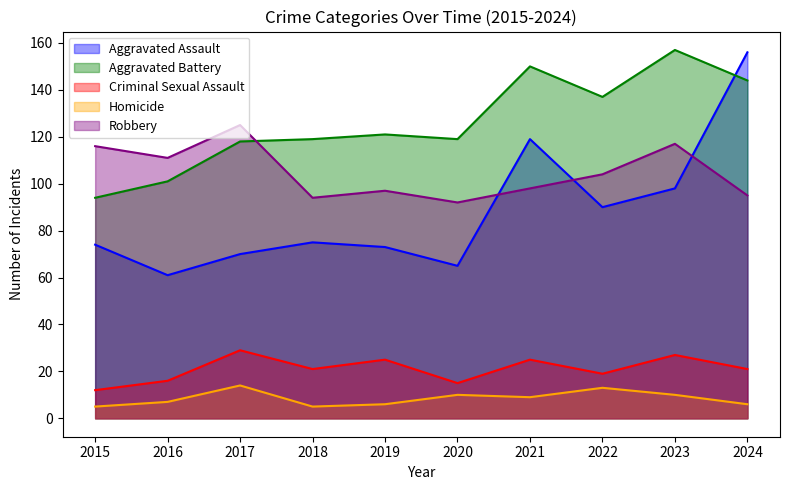

Count the number of categories in the chart.

10